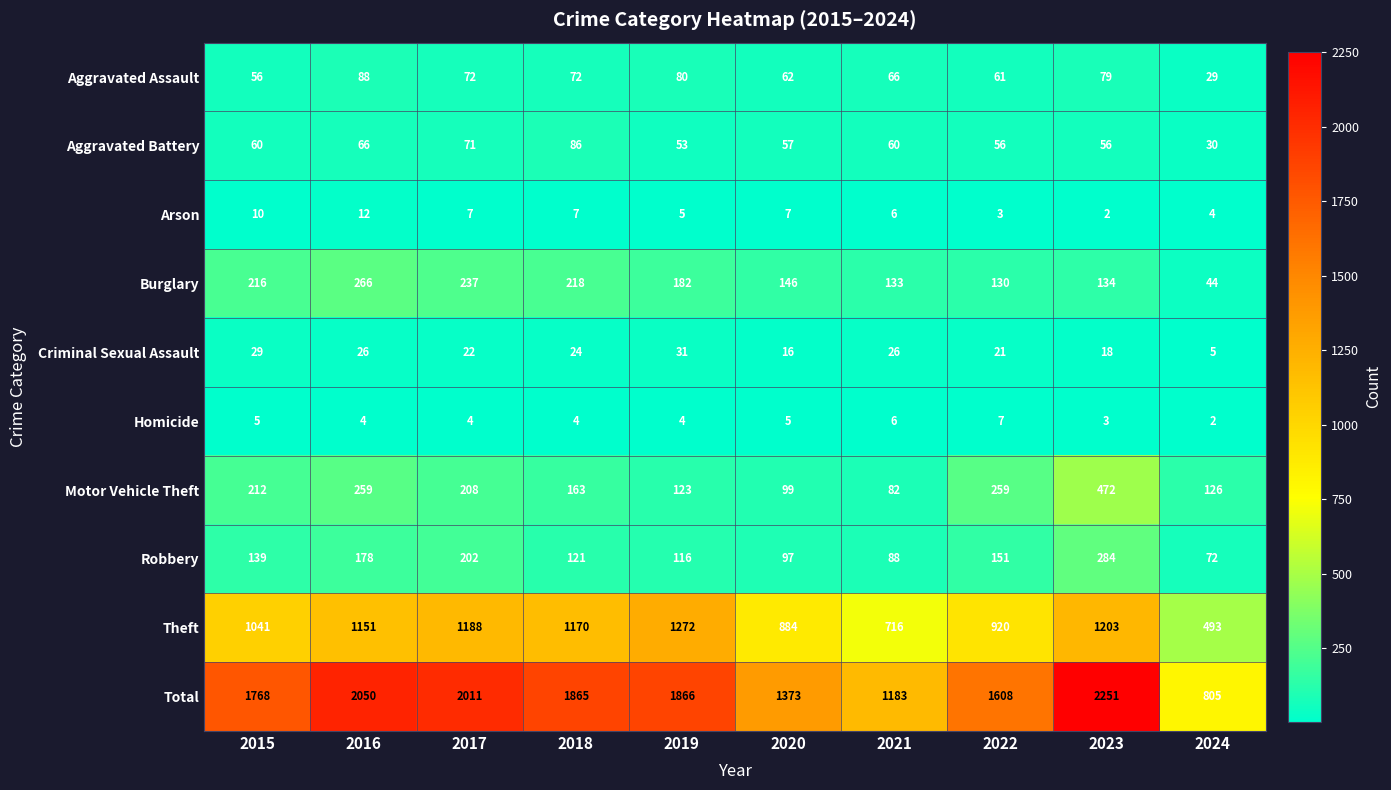

At 2024, list the series in order from largest to smallest.

Total, Theft, Motor Vehicle Theft, Robbery, Burglary, Aggravated Battery, Aggravated Assault, Criminal Sexual Assault, Arson, Homicide